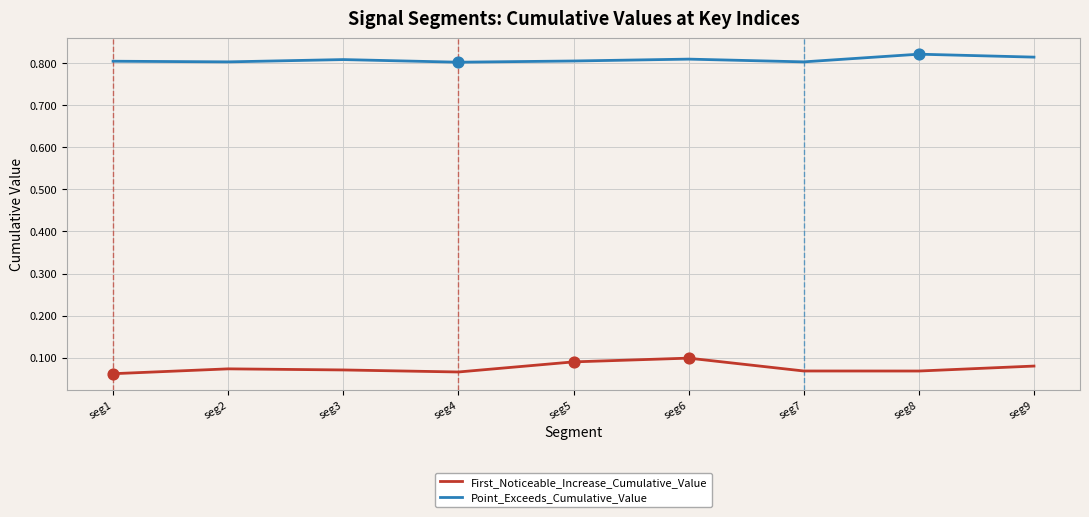

What are all the series names shown in the legend?

First_Noticeable_Increase_Cumulative_Value, Point_Exceeds_Cumulative_Value